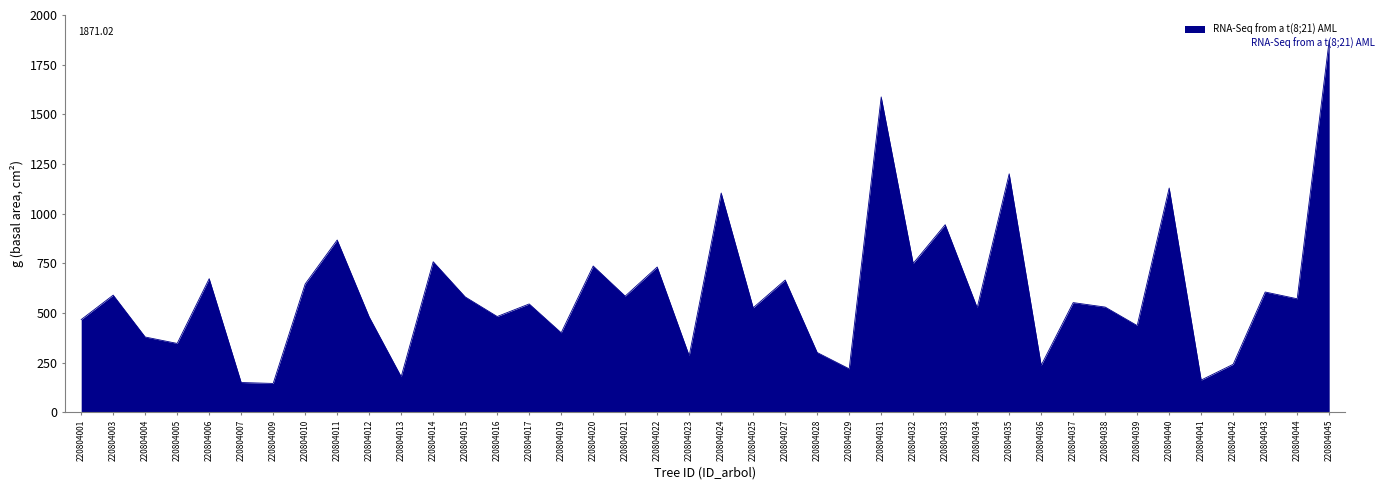

True or false: the data shows 1594.6 at 220804040.

False